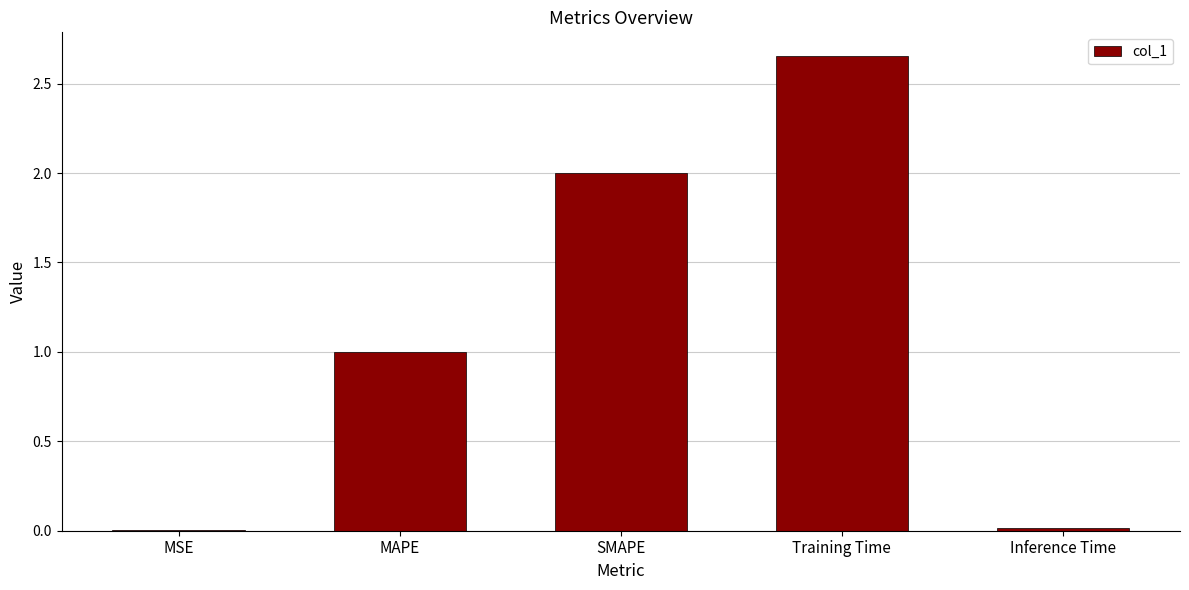

The value at Inference Time is 0.0. True or false?

True